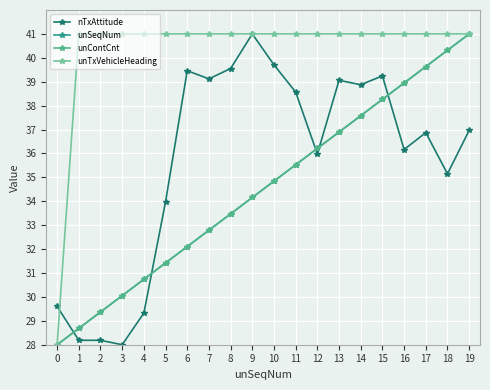

Which has a higher value, 1 or 18?

18